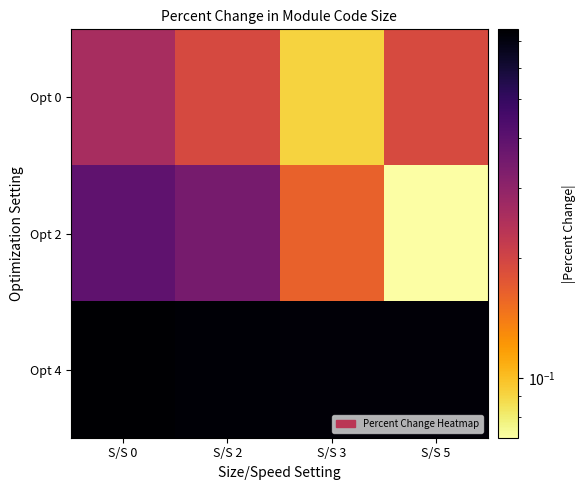

Reading left to right, transcribe all the data shown in this chart.

Opt 0: S/S 0=0.3	S/S 2=0.2	S/S 3=0.1	S/S 5=0.2
Opt 2: S/S 0=0.4	S/S 2=0.3	S/S 3=0.2	S/S 5=0.1
Opt 4: S/S 0=0.7	S/S 2=0.7	S/S 3=0.7	S/S 5=0.7